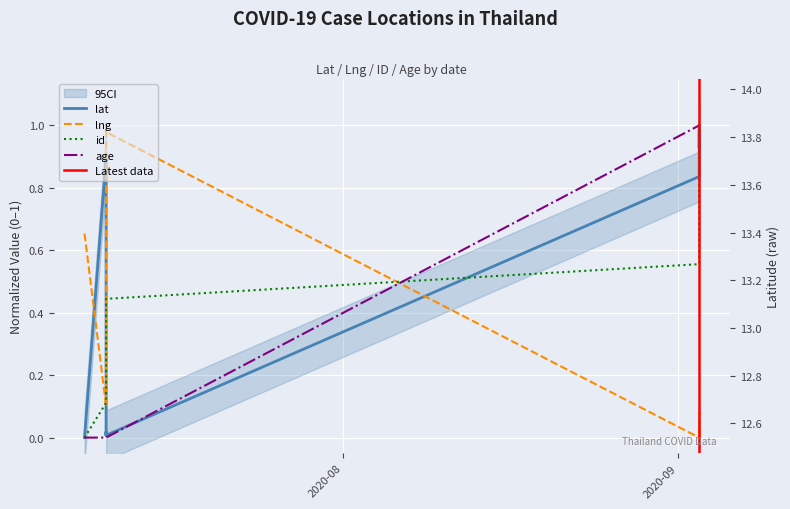

What is the greatest value displayed?

1.0